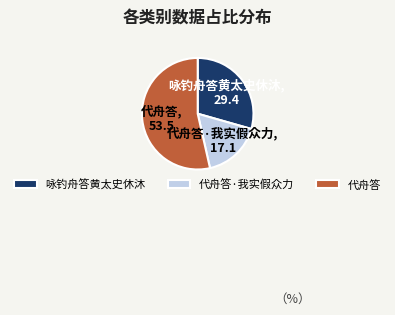

Does 代舟答 represent more than half of the total?

Yes